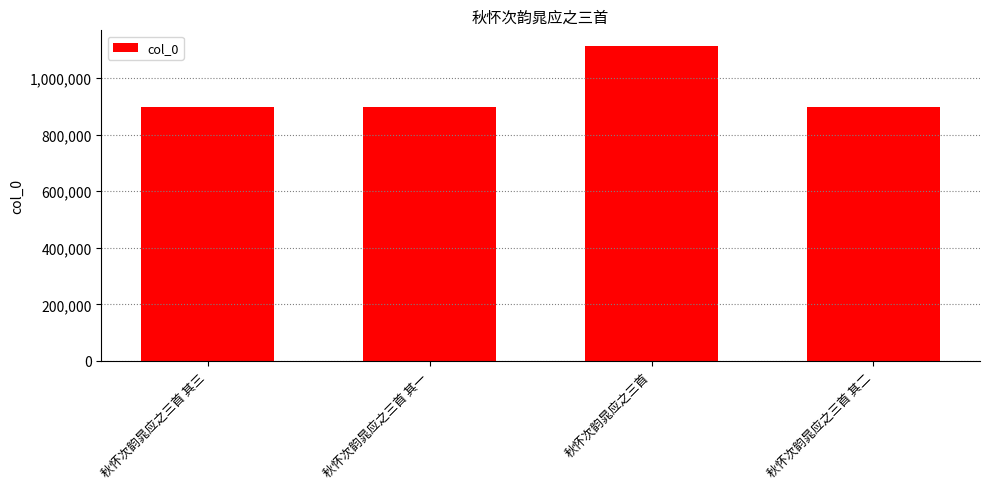

What is the smallest value displayed?

897147